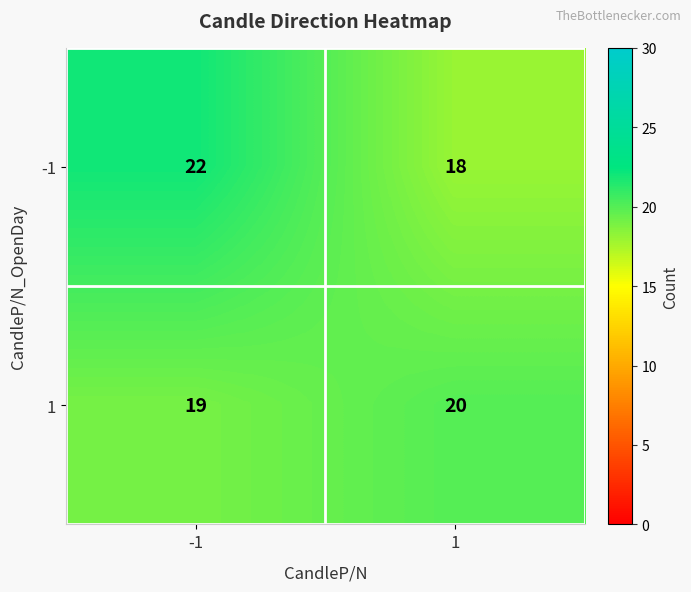

What is the sum of all -1 values?

40